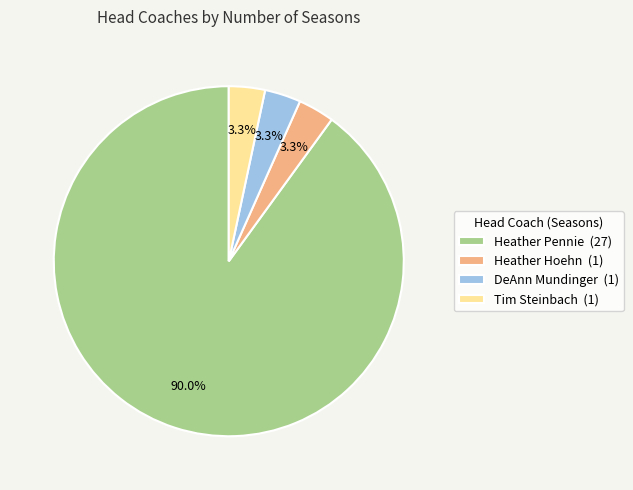

To the nearest percent, what is the difference between the largest and smallest slice percentages?

87%